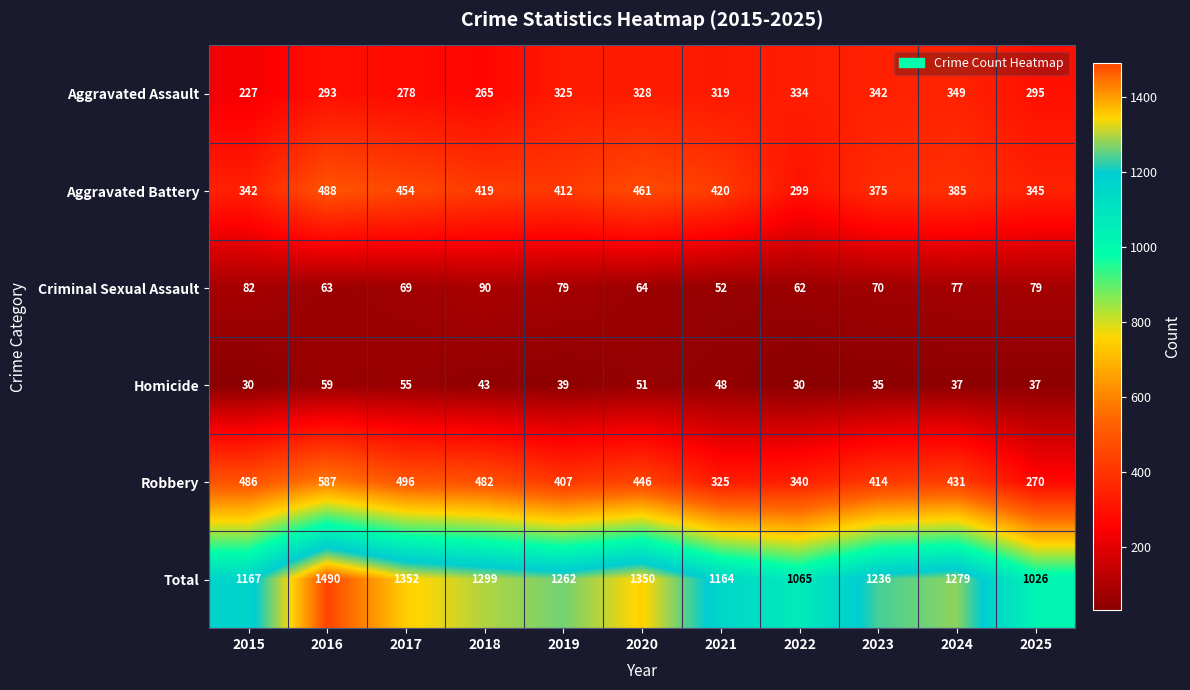

What is the average value of the Robbery series?

426